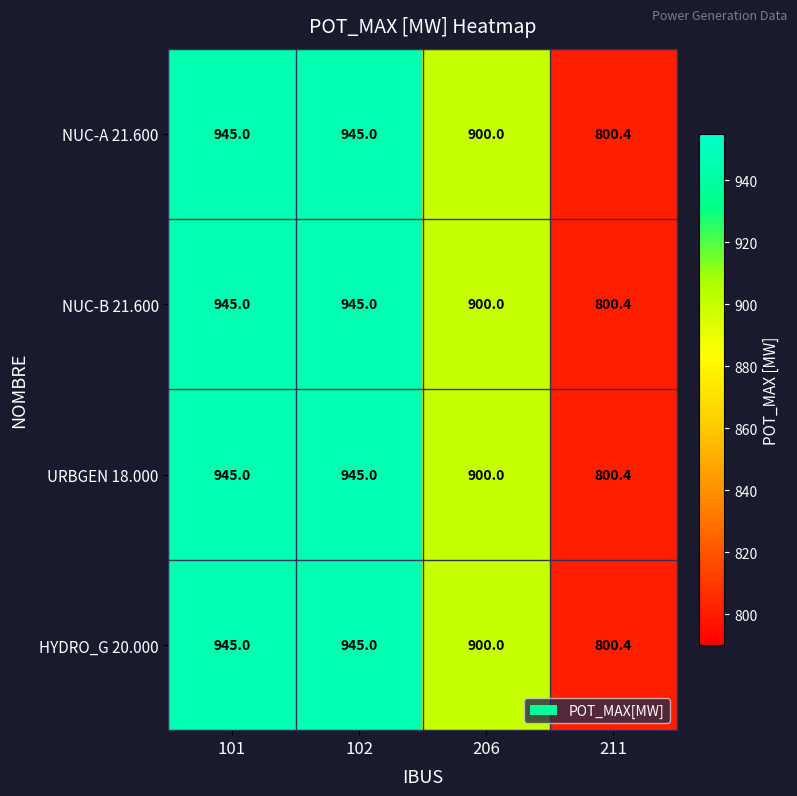

Reading right to left, extract all data points from this chart.

NUC-A 21.600: 211=800.4	206=900.0	102=945.0	101=945.0
NUC-B 21.600: 211=800.4	206=900.0	102=945.0	101=945.0
URBGEN 18.000: 211=800.4	206=900.0	102=945.0	101=945.0
HYDRO_G 20.000: 211=800.4	206=900.0	102=945.0	101=945.0